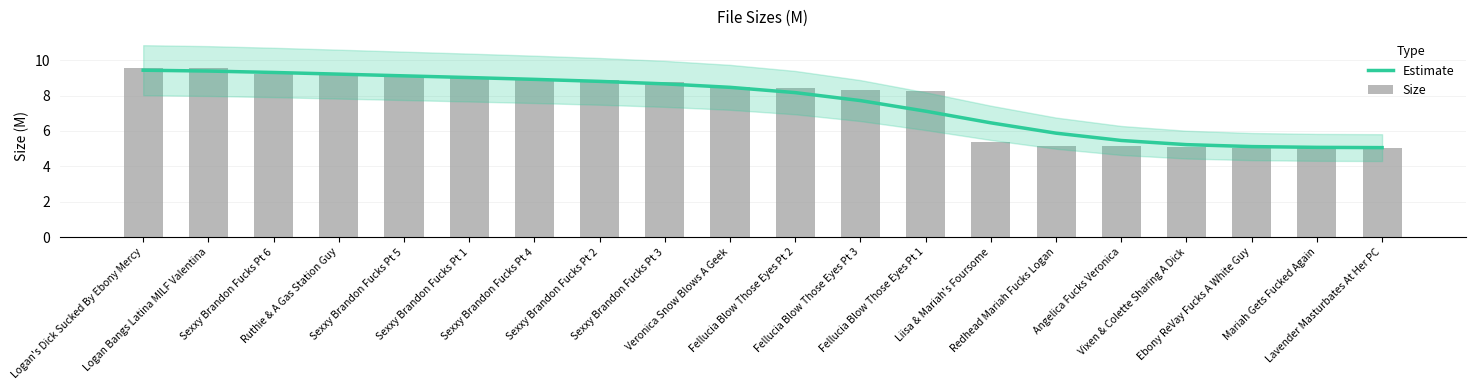

Rank the series by their maximum value, from highest to lowest.

Size, Estimate